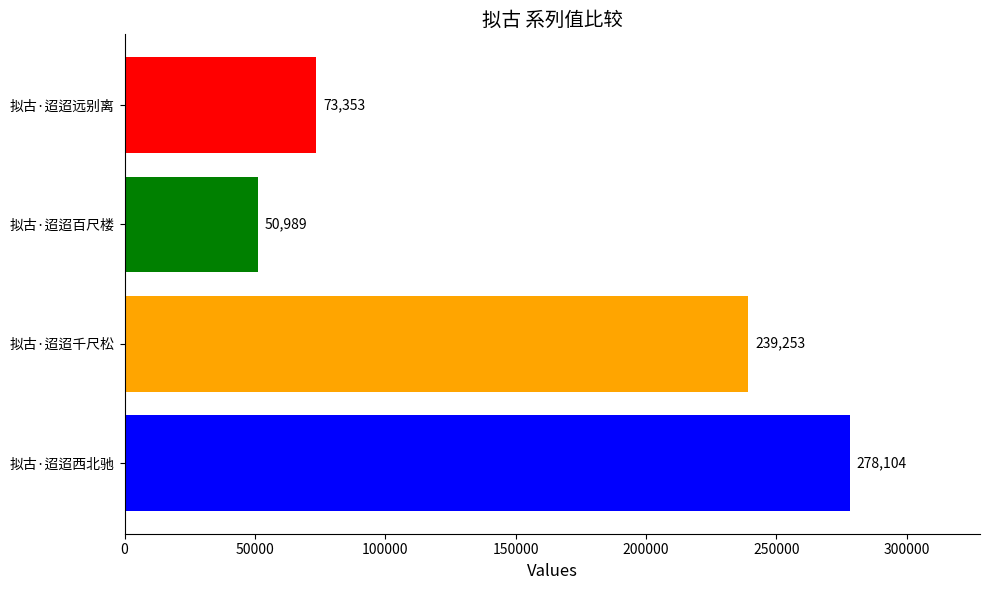

How many bars are there in total?

4